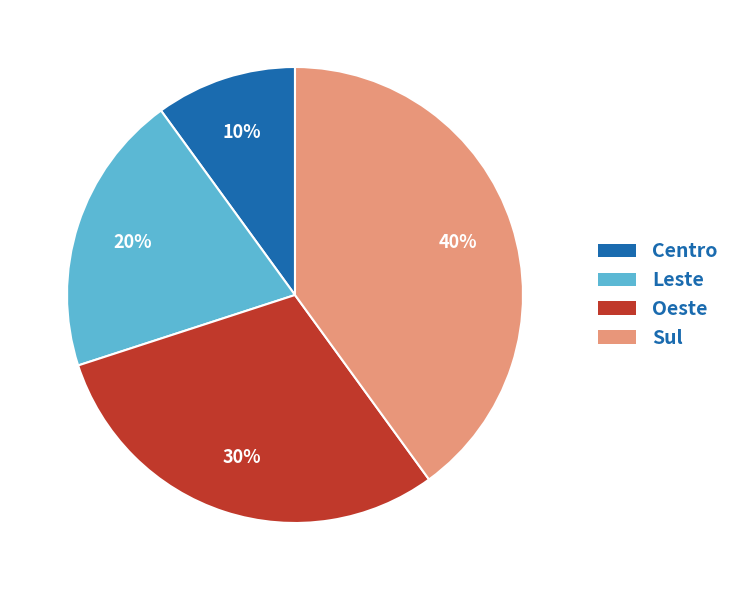

To the nearest percent, what portion does Oeste represent?

30%